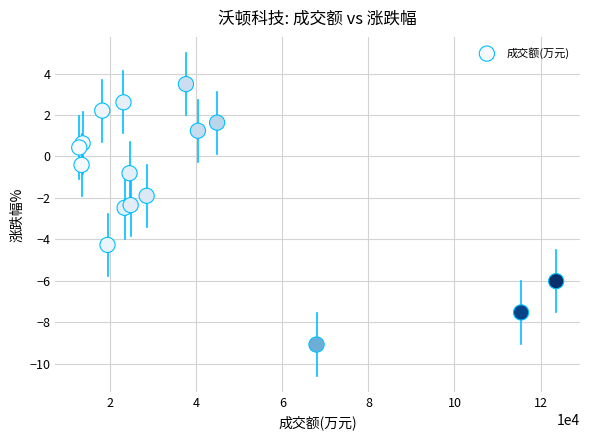

What is the range of Y values (max minus min)?

12.6